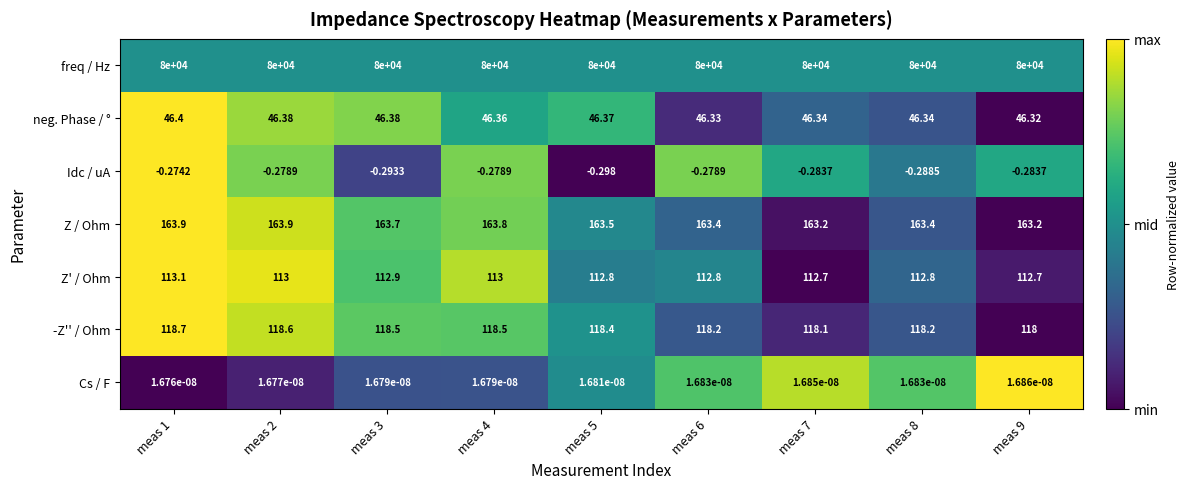

Which series has the largest total across all categories?

freq / Hz